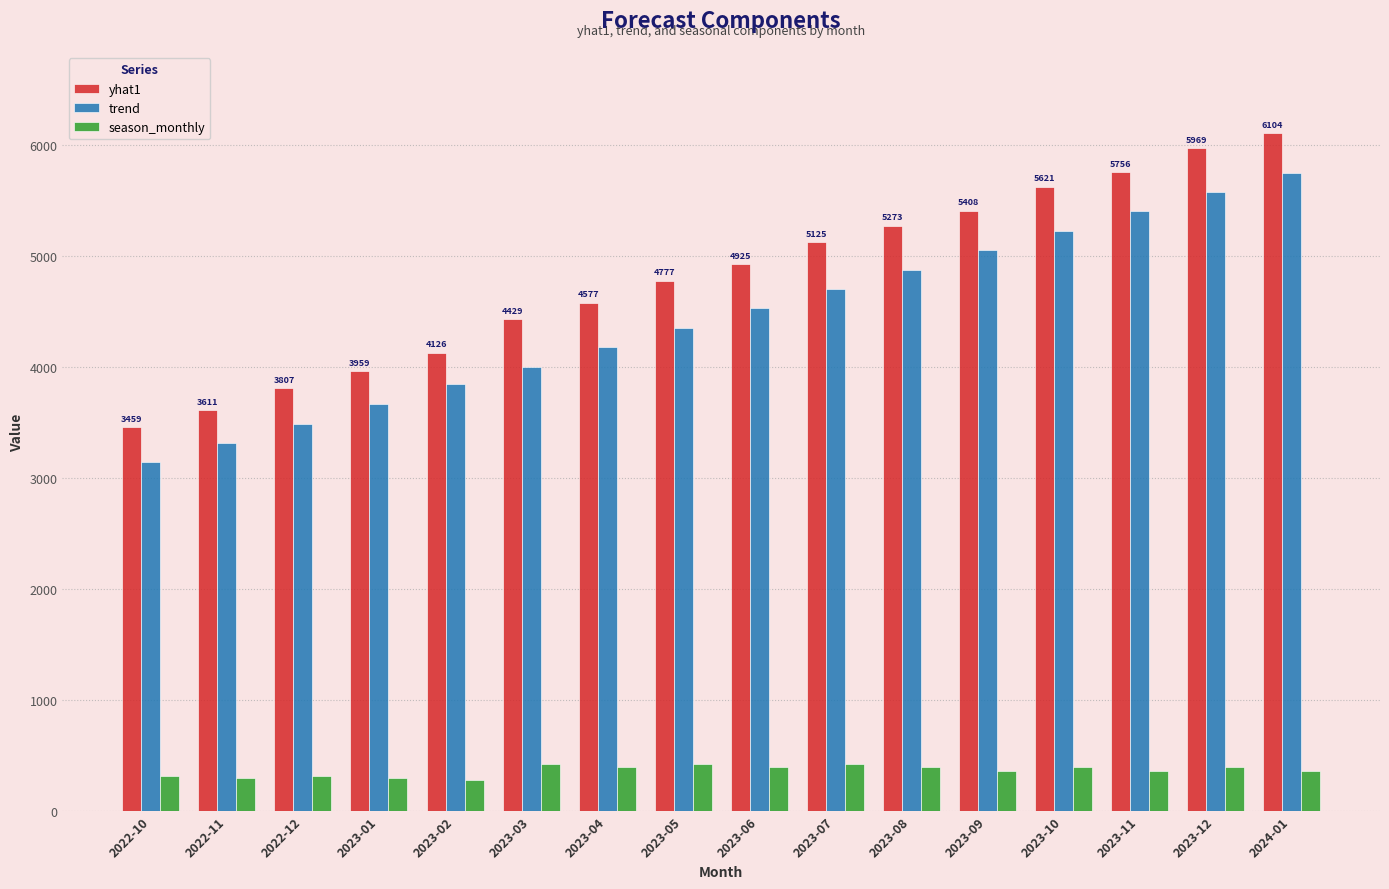

Rank the series by their maximum value, from highest to lowest.

yhat1, trend, season_monthly